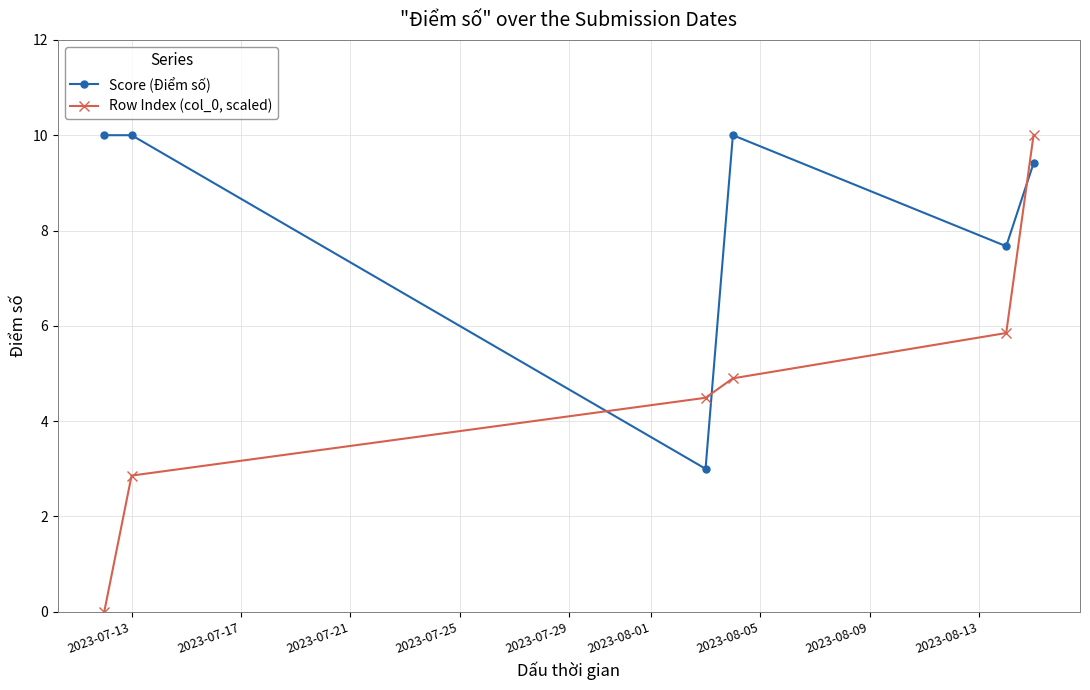

What is the value of the Score (Điểm số) point at the 2nd from the left?

10.0